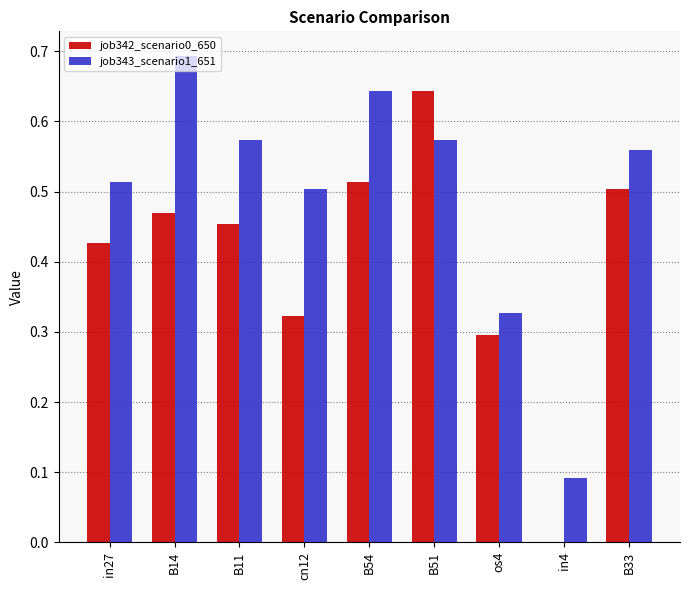

Which category has the highest value in the job342_scenario0_650 series?

B51